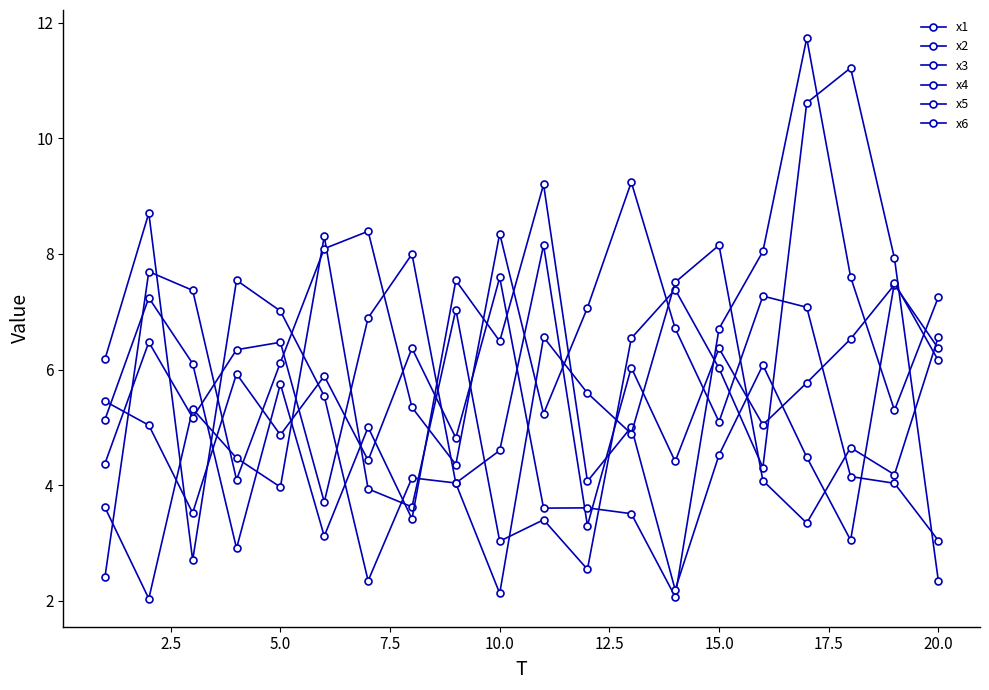

How many lines are shown in the chart?

6